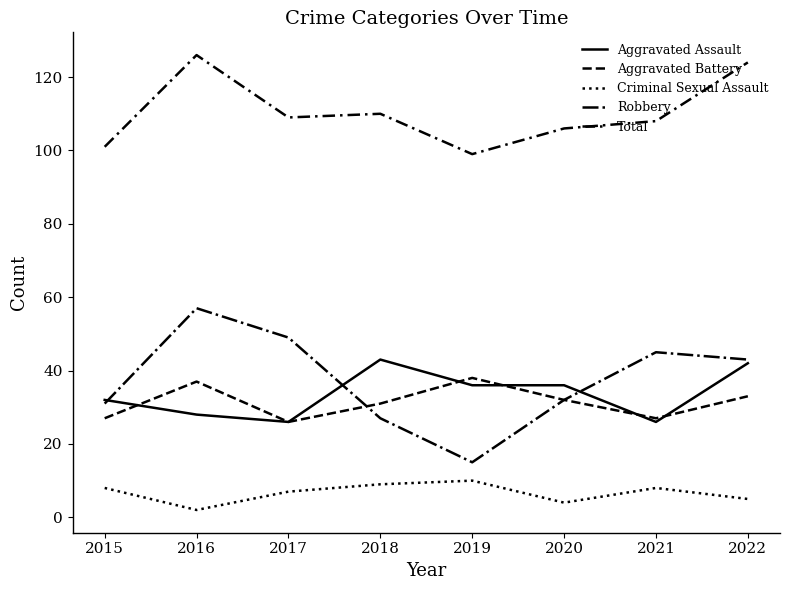

What is the sum of the Robbery values at 2022 and 2021?

88